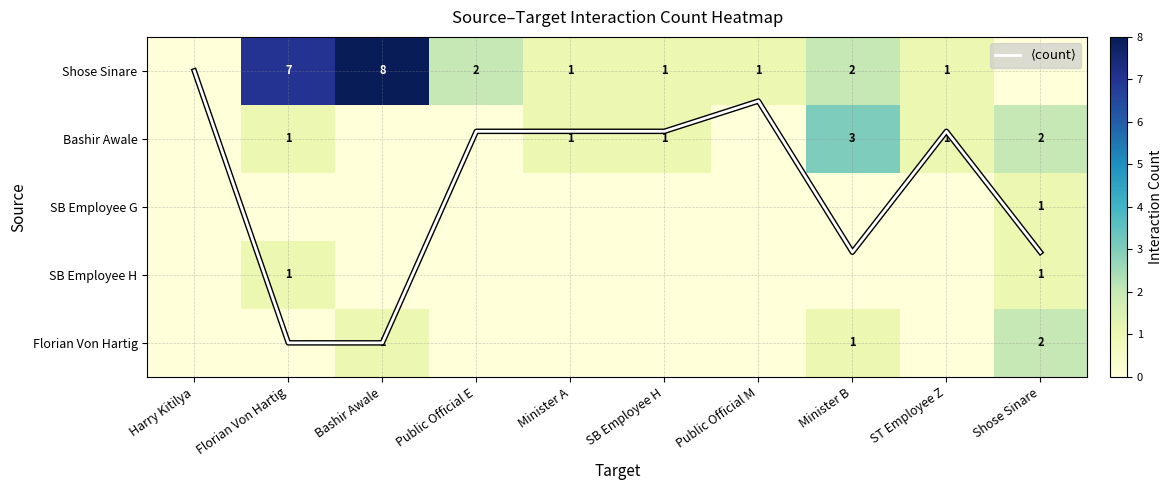

At which label does $\langle \mathrm{count} \rangle$ reach its minimum?

Harry Kitilya